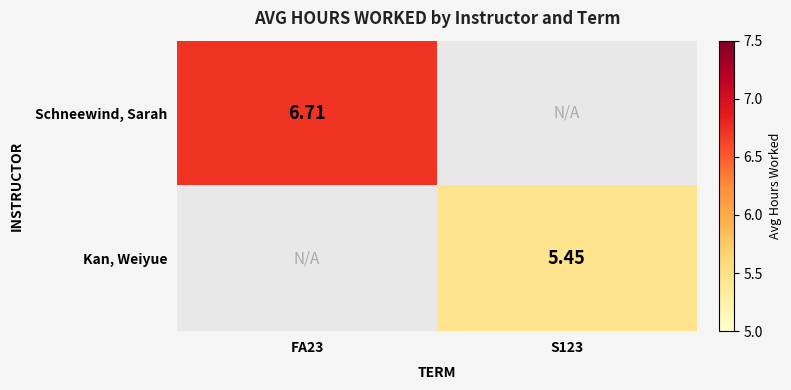

Is the value of Kan, Weiyue at S123 greater than the value of Schneewind, Sarah at FA23?

No